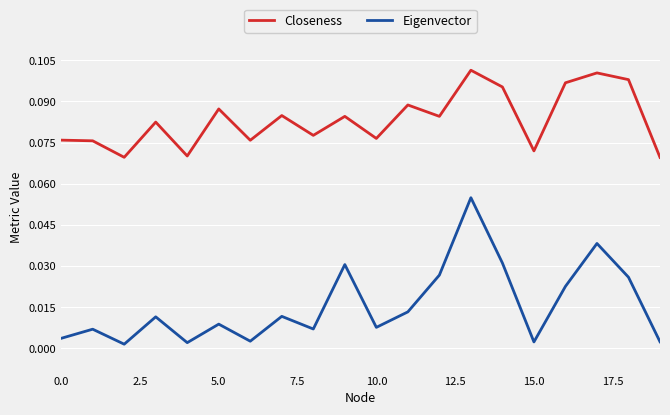

Which series has the largest total across all categories?

Closeness